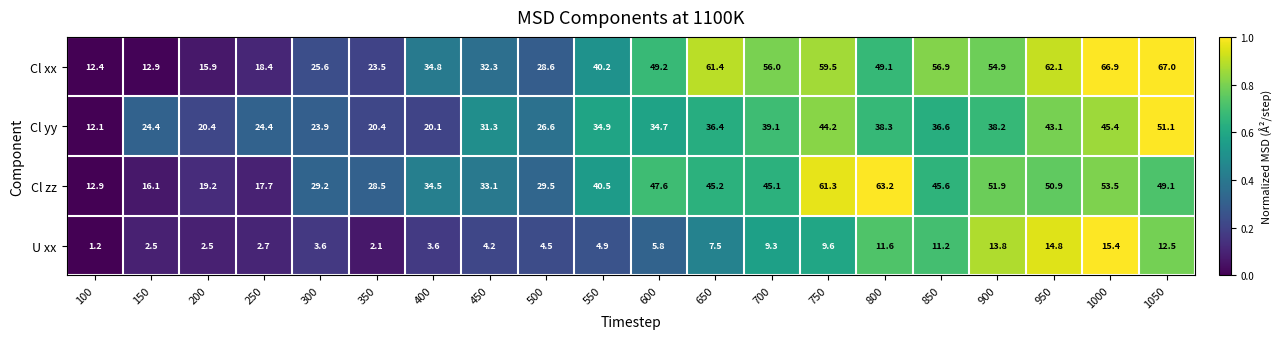

Which series has the largest range (max minus min)?

Cl xx